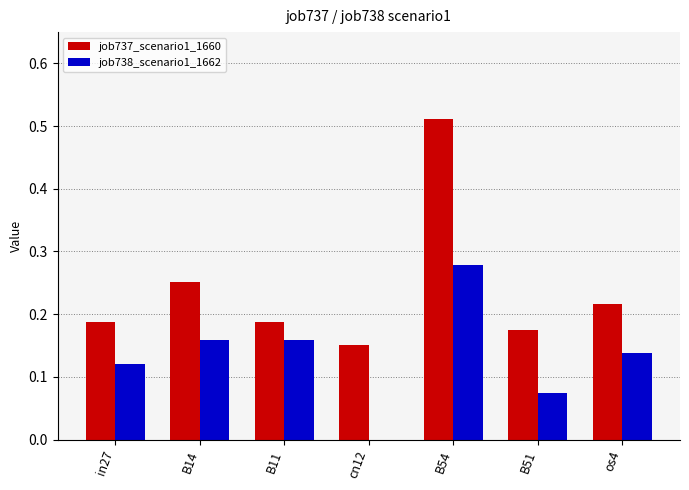

The value of job737_scenario1_1660 at in27 is 0.3. True or false?

False